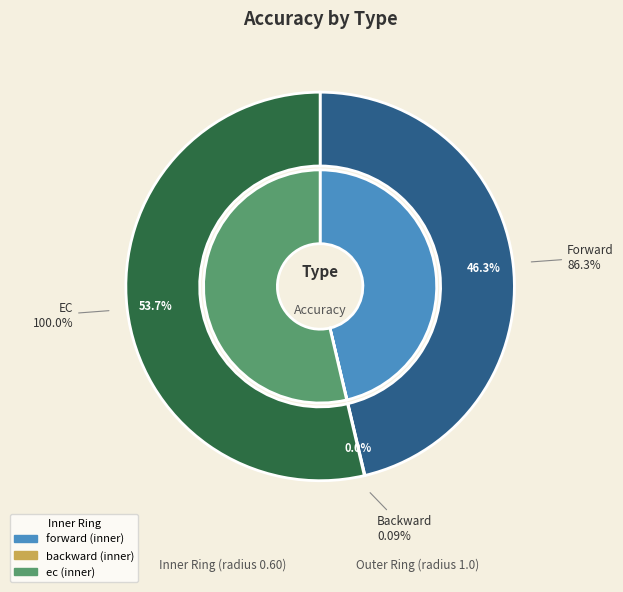

Which category accounts for the majority?

ec